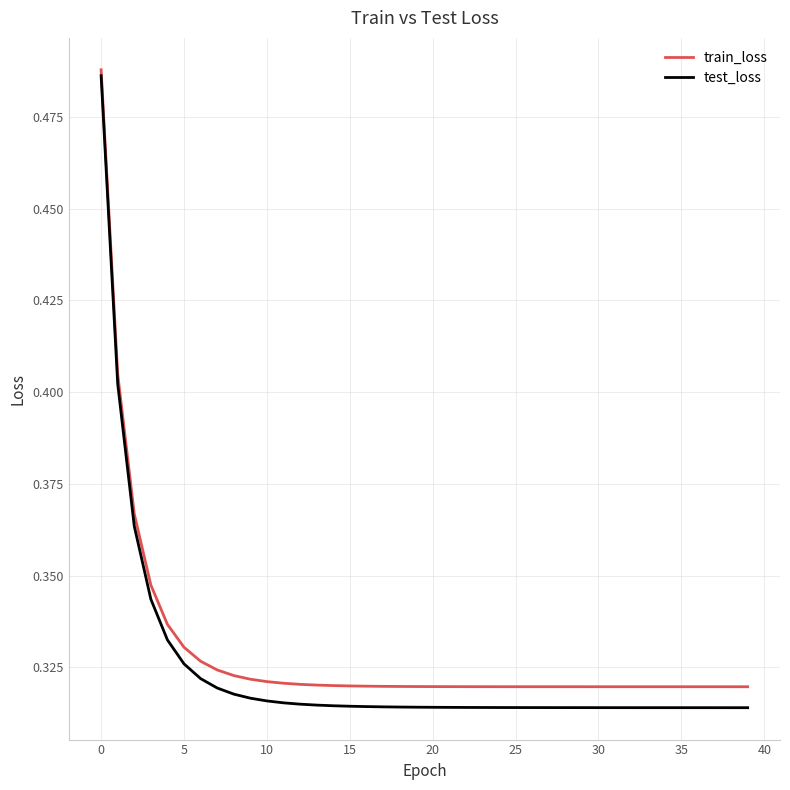

True or false: train_loss and test_loss cross at least once.

False